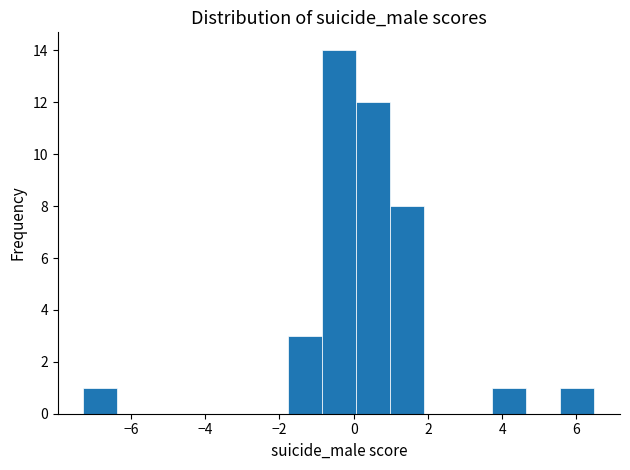

Reading left to right, list every bar in this chart as the range it spans on the x-axis followed by its height. Neither the bar edges nor the heights are printed on the chart, so give them approximately, as read against the axes.

-7.2 to -6.4: 1
-6.4 to -5.4: 0
-5.4 to -4.6: 0
-4.6 to -3.6: 0
-3.6 to -2.6: 0
-2.6 to -1.8: 0
-1.8 to -0.8: 3
-0.8 to 0.0: 14
0.0 to 1.0: 12
1.0 to 1.8: 8
1.8 to 2.8: 0
2.8 to 3.8: 0
3.8 to 4.6: 1
4.6 to 5.6: 0
5.6 to 6.4: 1